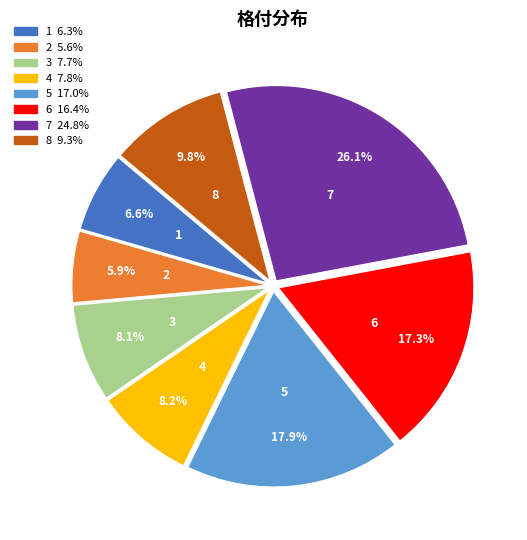

What portion of the pie excludes 7?

73.9%